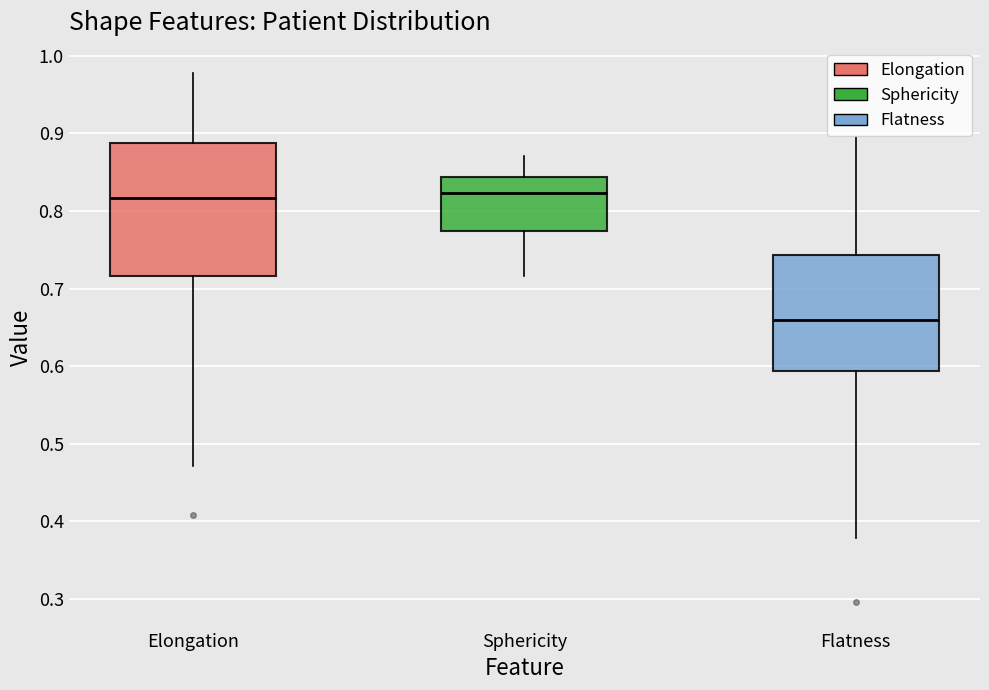

Where does the lower whisker of the box for Sphericity end on the y-axis? The values are not printed on the chart, so give them approximately, as read against the axis.

0.72